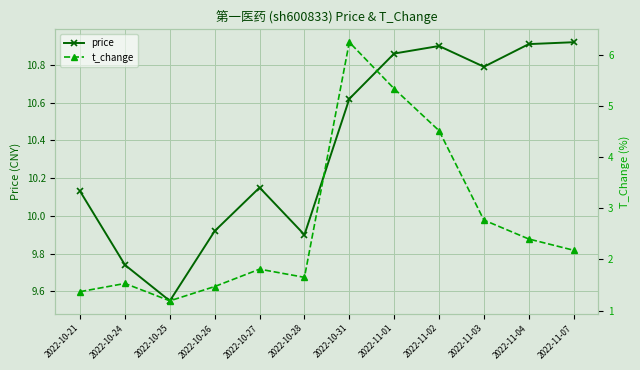

Where is the first local minimum for price?

2022-10-25